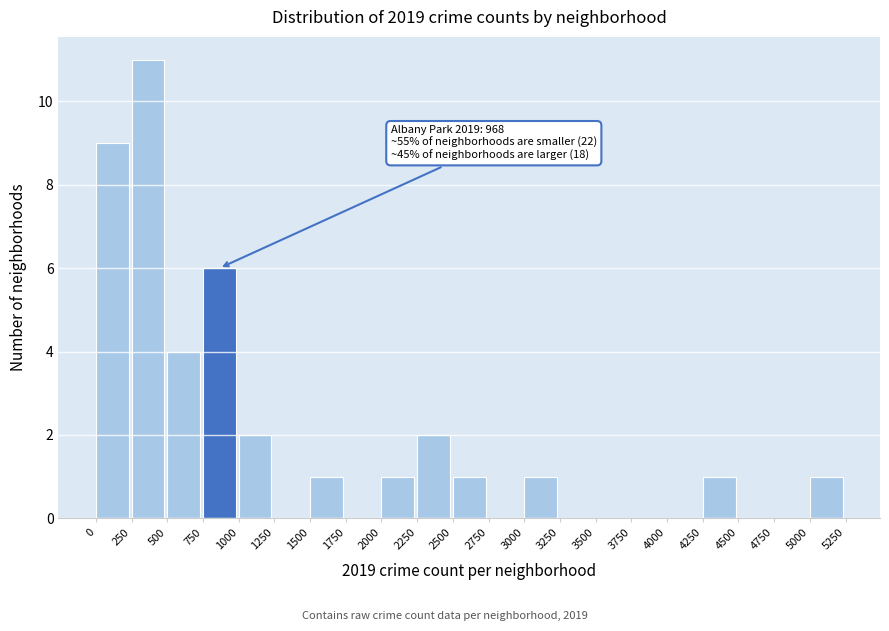

Which range on the x-axis has the tallest bar?

250 to 500